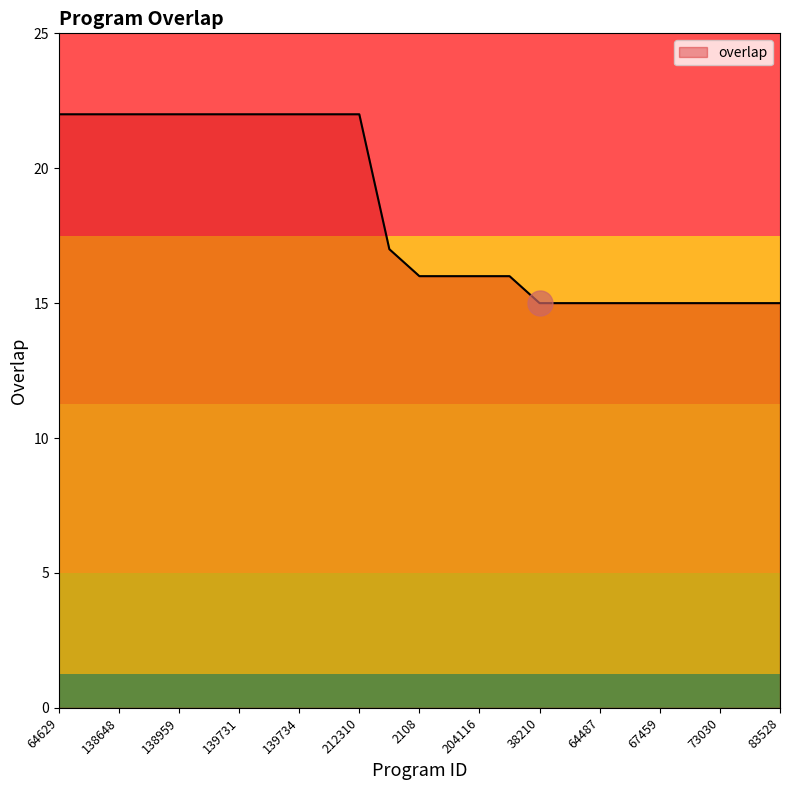

What is the maximum value shown in the chart?

22